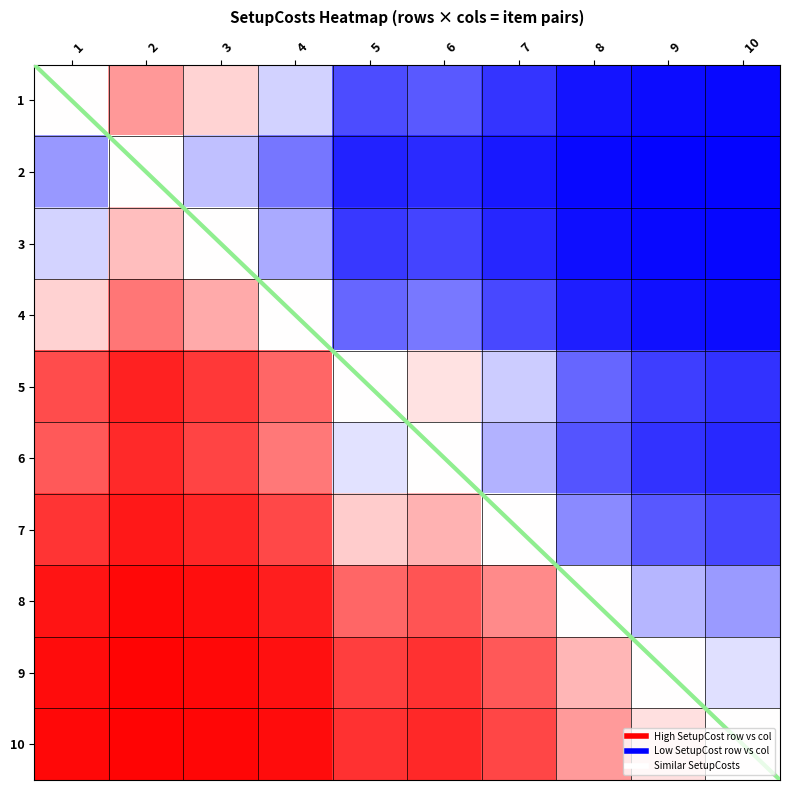

How many data points does each series have?

10